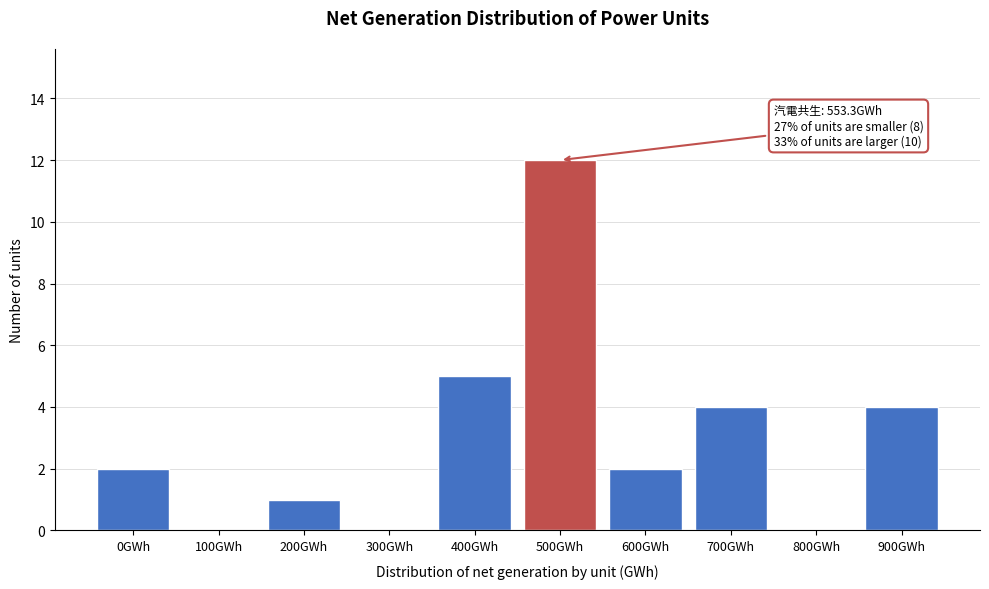

Reading left to right, extract all data points from this chart.

0GWh=2	100GWh=0	200GWh=1	300GWh=0	400GWh=5	500GWh=12	600GWh=2	700GWh=4	800GWh=0	900GWh=4